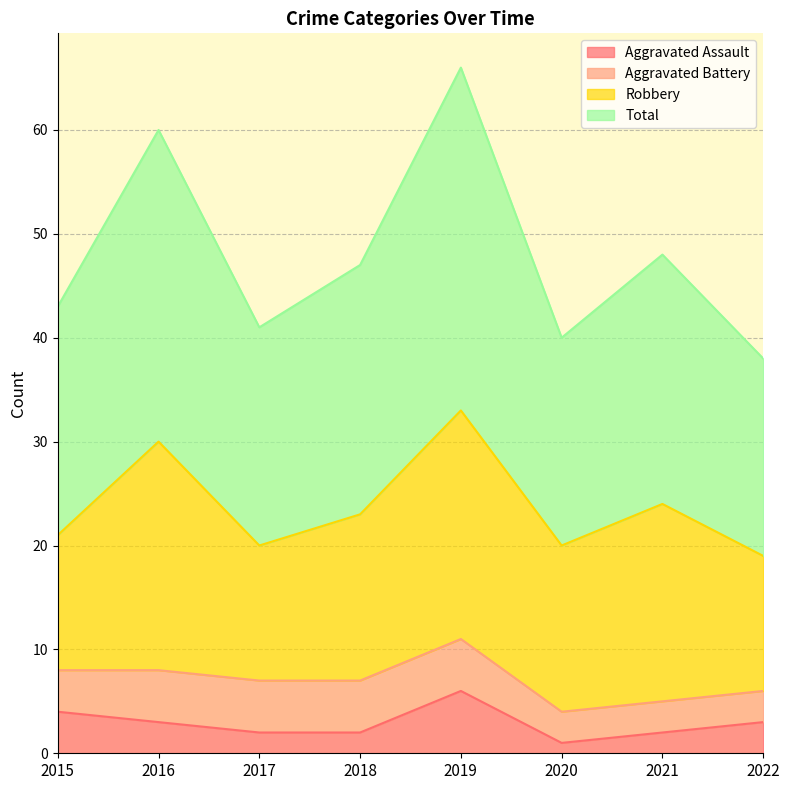

Which category has the highest value in the Aggravated Assault series?

2019